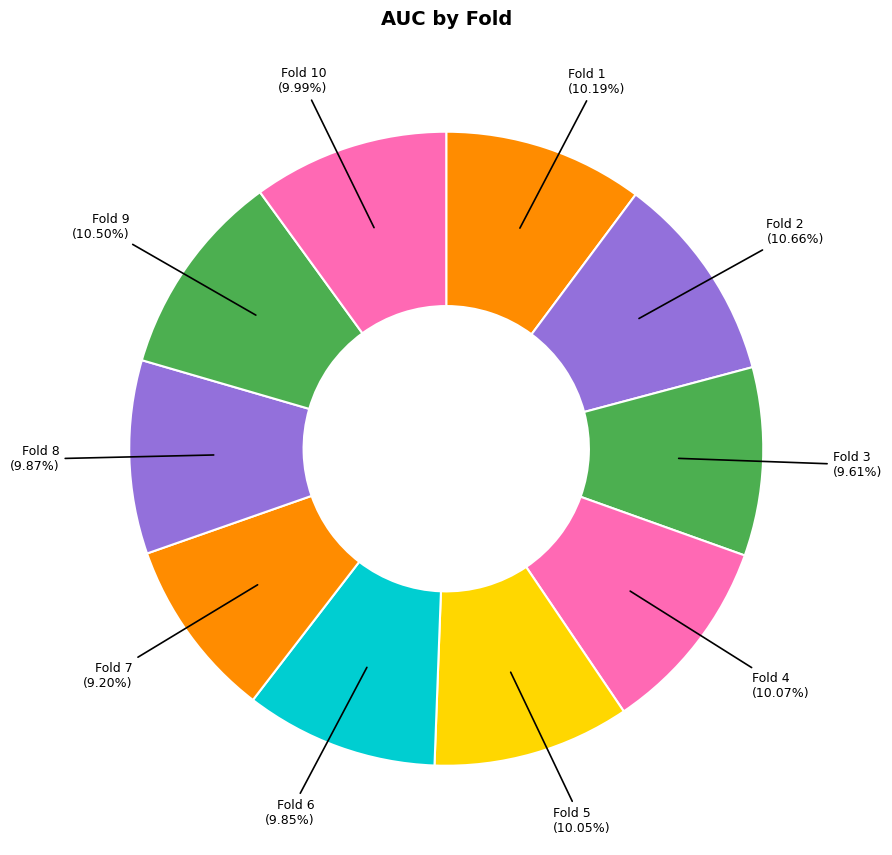

How many segments does this pie chart have?

10